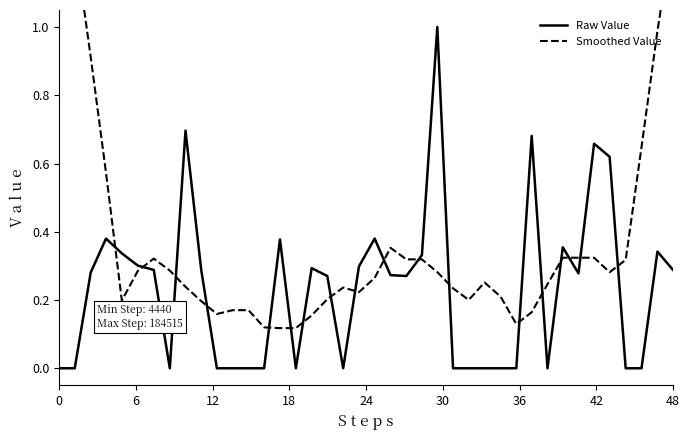

What is the greatest value displayed?

1.6